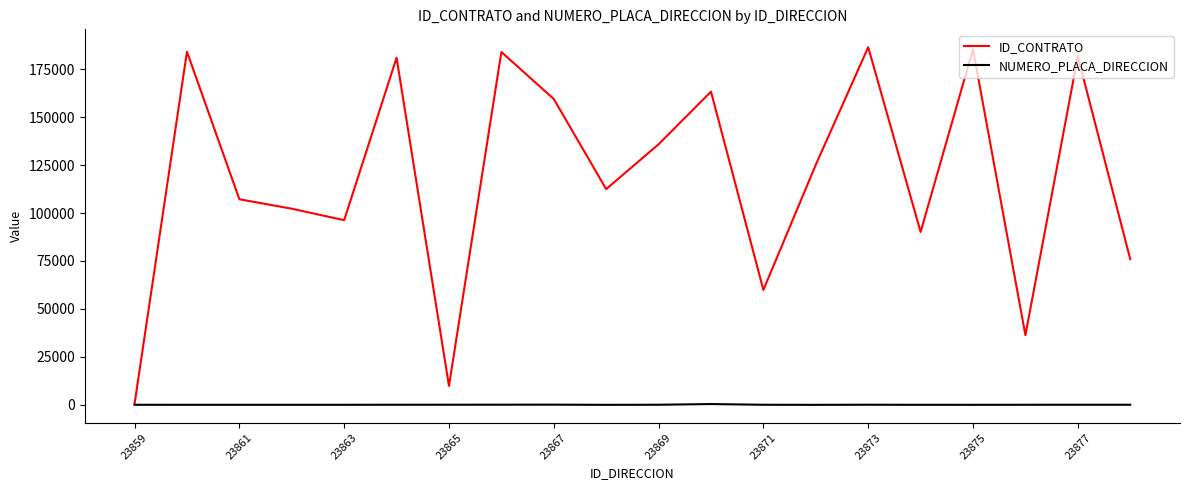

True or false: NUMERO_PLACA_DIRECCION has more than 2 points higher than both neighbors.

True